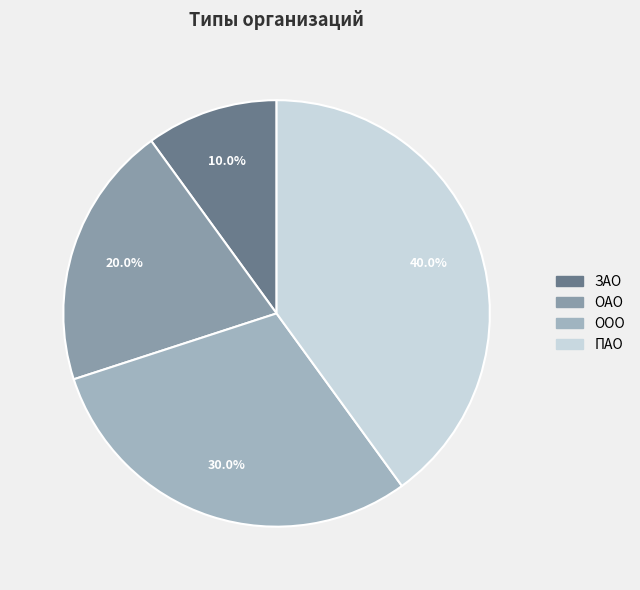

How many segments does this pie chart have?

4